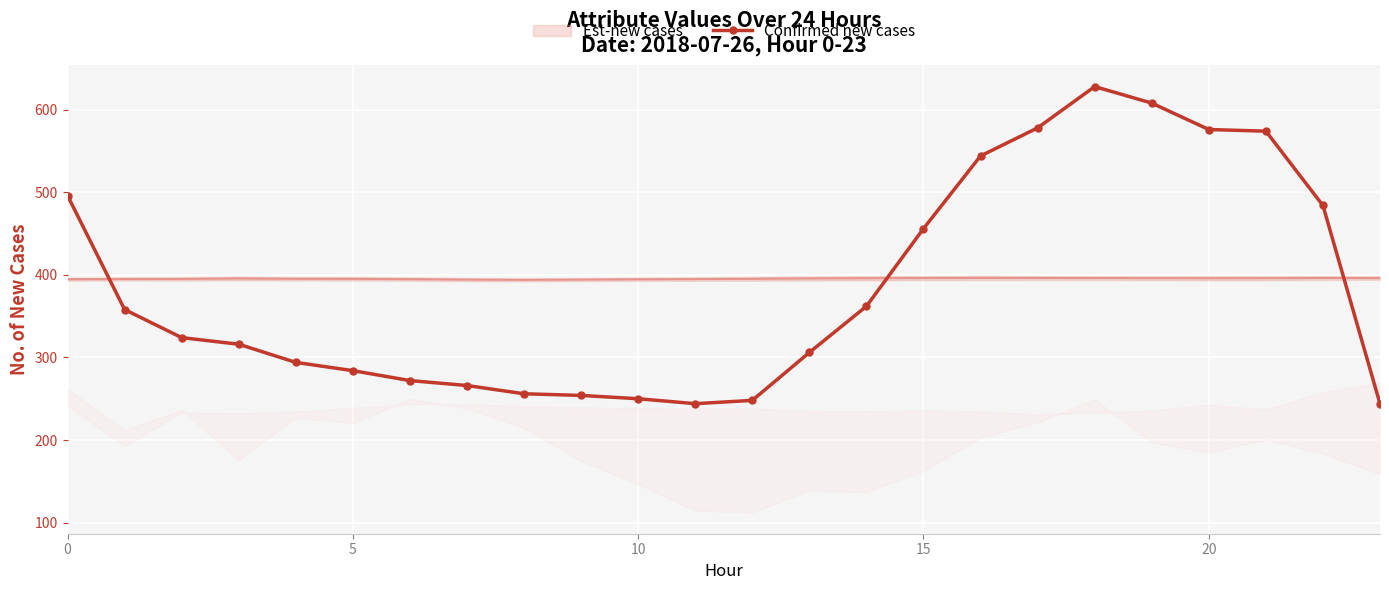

True or false: the data shows 484 at 22.

True